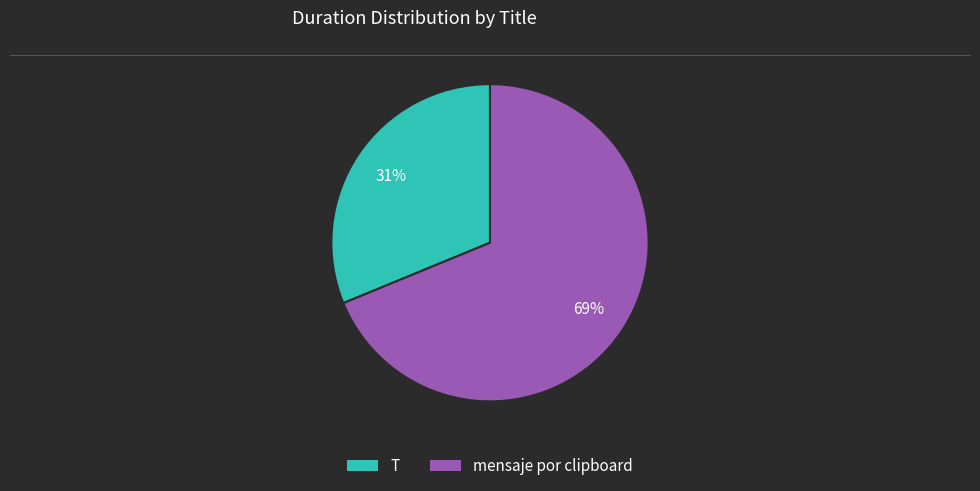

To the nearest percent, what is the combined percentage of T and mensaje por clipboard?

100%